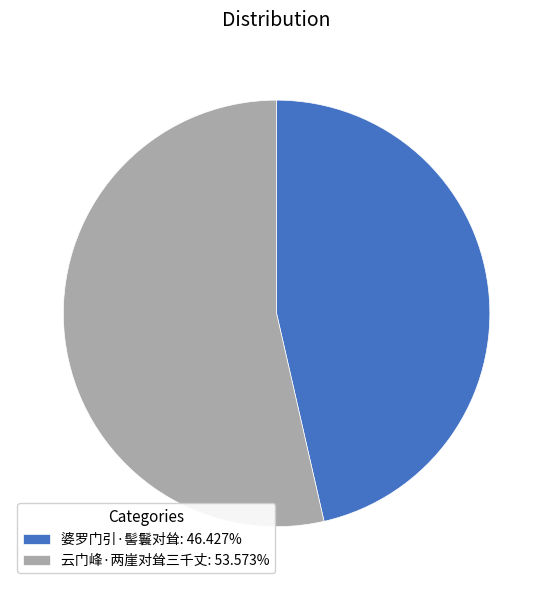

Is the sum of 云门峰·两崖对耸三千丈 and 婆罗门引·髻鬟对耸 greater than half?

Yes